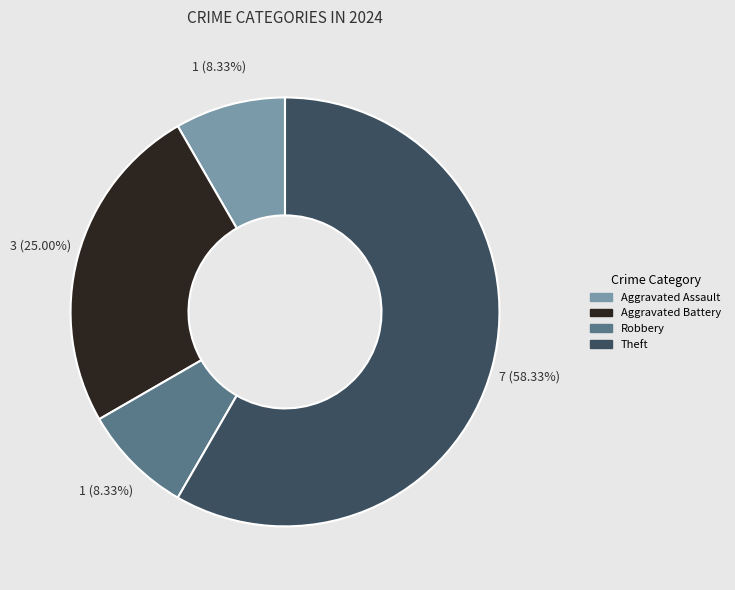

Is there a majority slice in this chart?

Yes